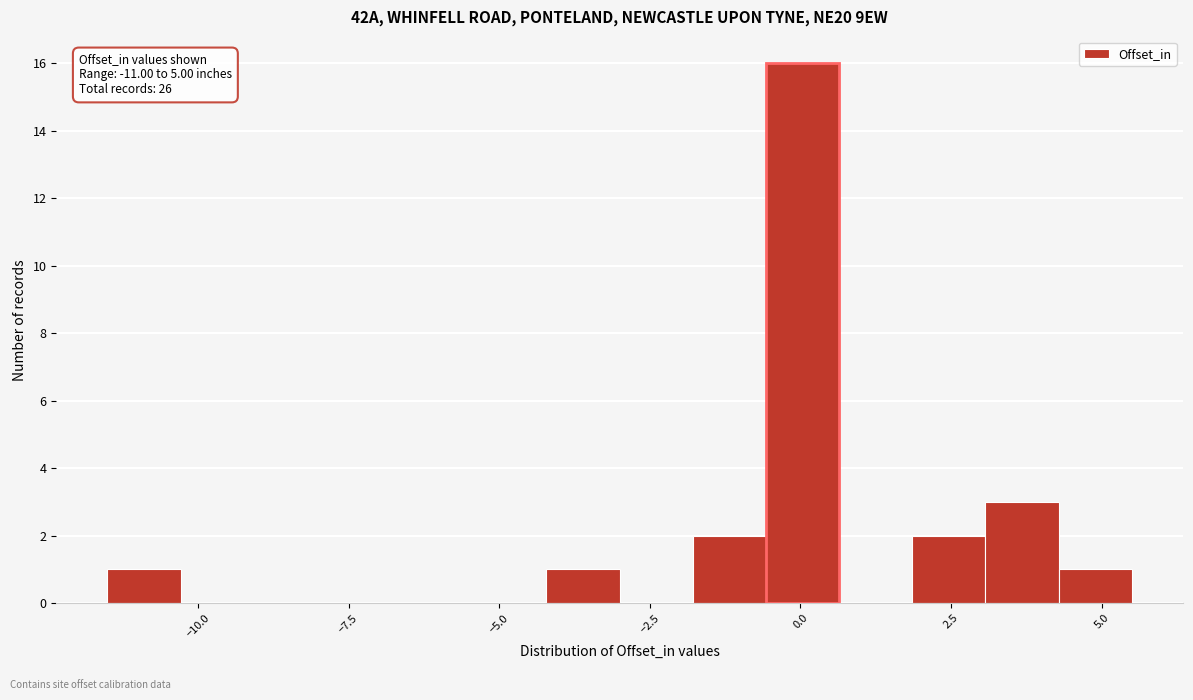

Read against the x-axis, roughly where is the centre of the tallest bar?

0.0